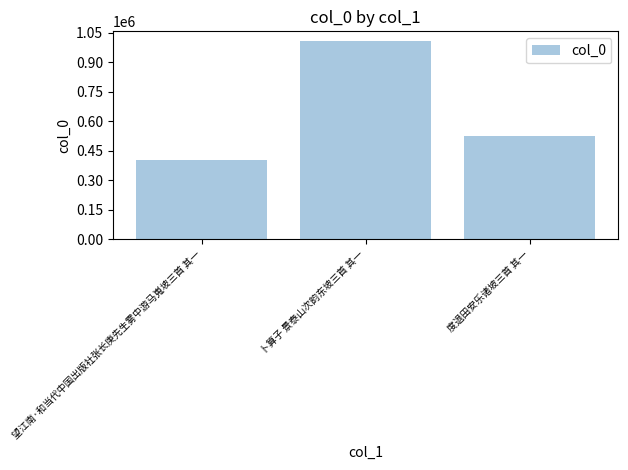

Rank the categories by value from highest to lowest.

卜算子 景泰山次韵东坡三首 其一, 度退田安乐诸坡三首 其一, 望江南·和当代中国出版社张长庚先生雾中游马嵬坡三首 其一